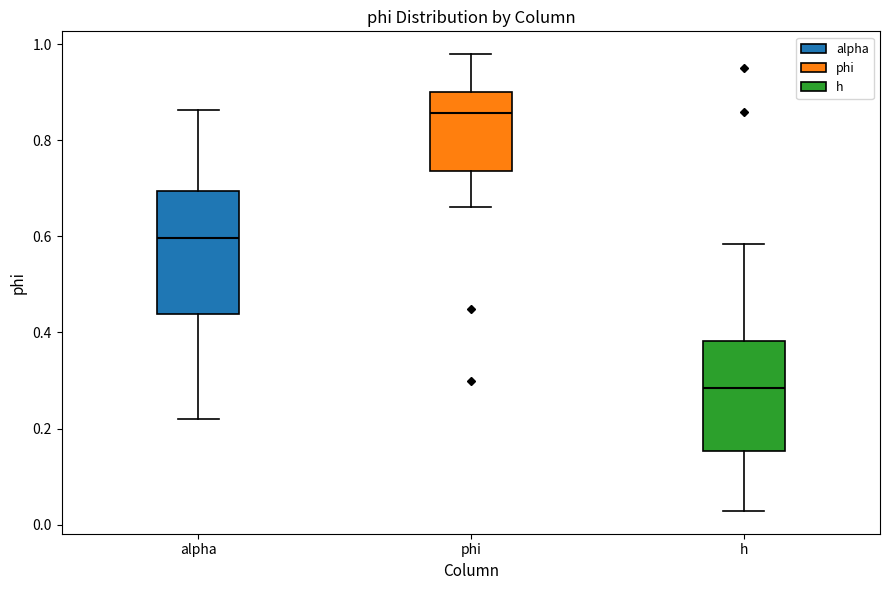

Comparing the boxes themselves (not the whiskers), which one is the tallest?

alpha